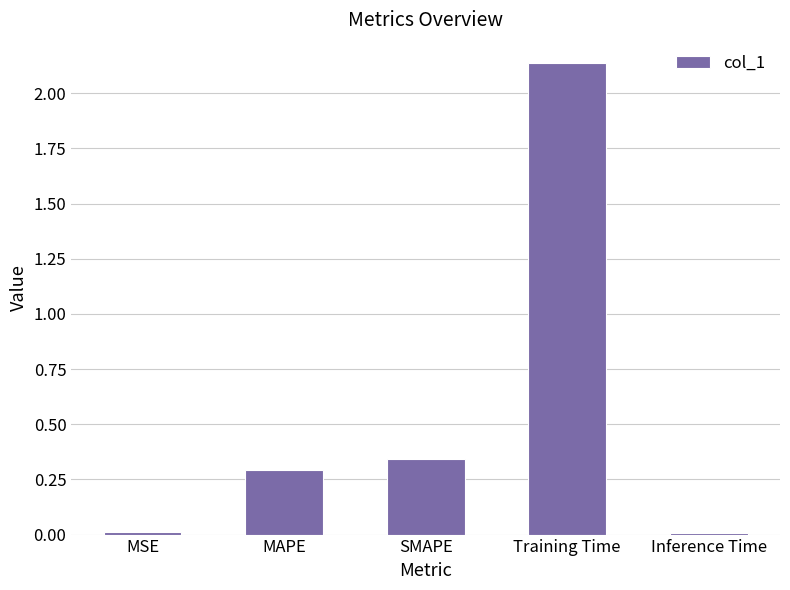

What position from the left is Training Time?

4